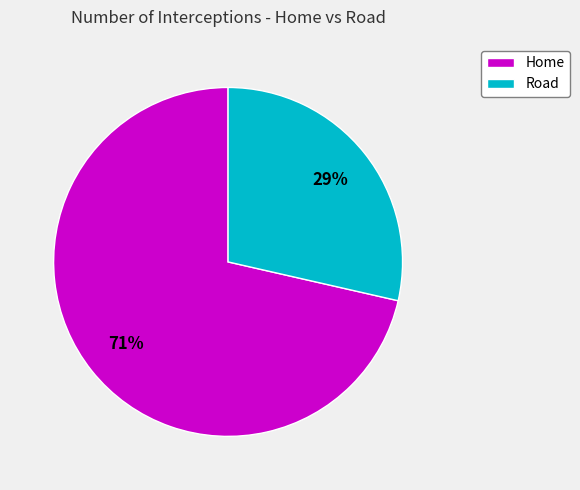

Which category has the smallest portion of the pie?

Road